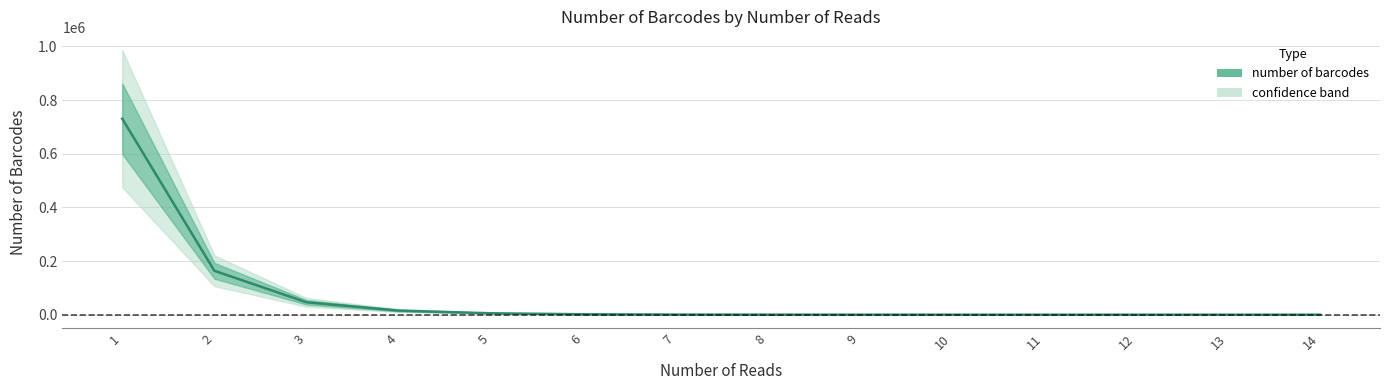

How many data points are less than 462?

7